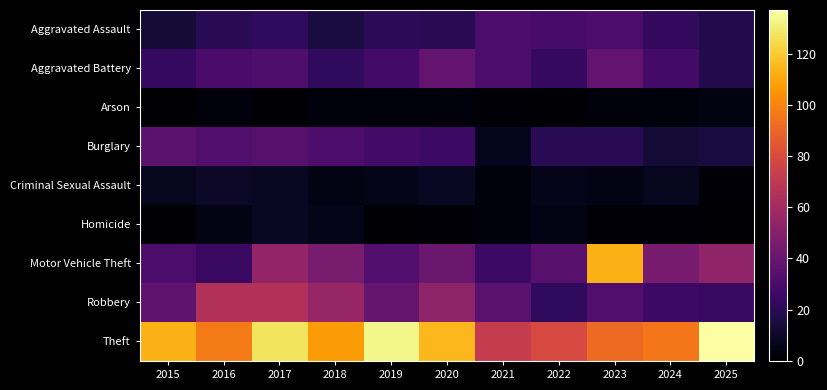

Which series has the largest range (max minus min)?

Motor Vehicle Theft